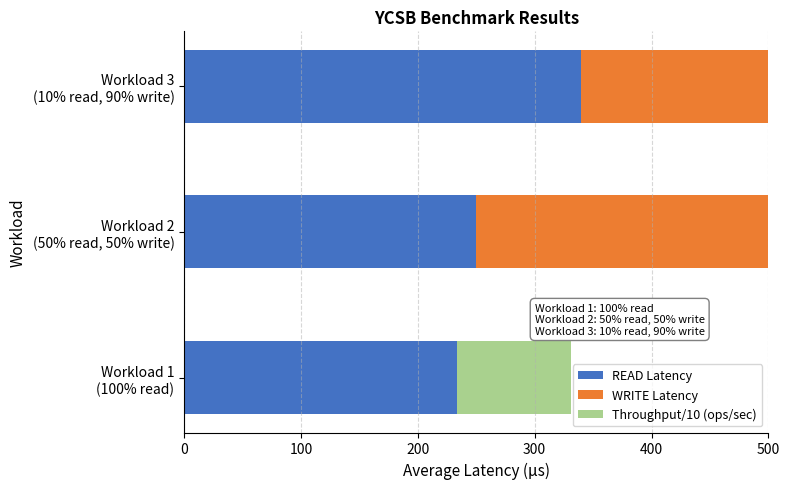

Rank the series at Workload 1 (100% read) from highest to lowest value.

READ Latency, Throughput/10 (ops/sec), WRITE Latency